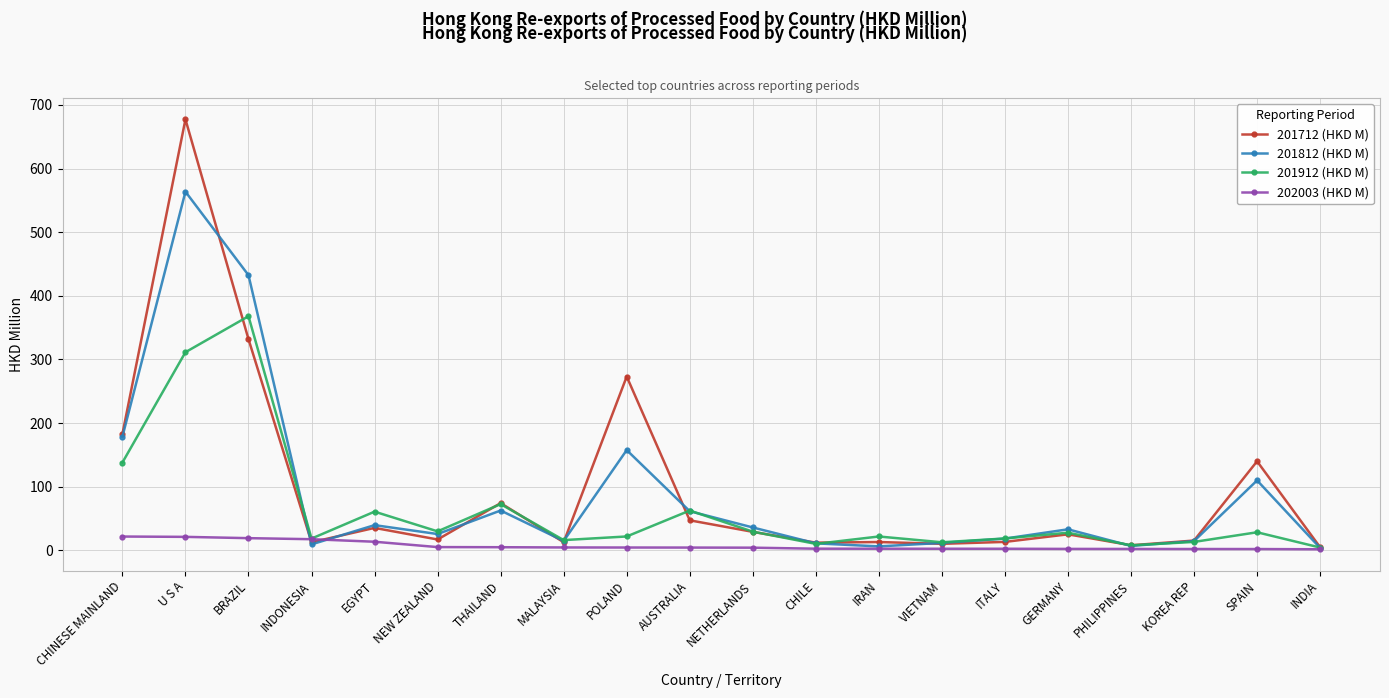

What is the sum of the 201812 (HKD M) values at CHILE and SPAIN?

120.7